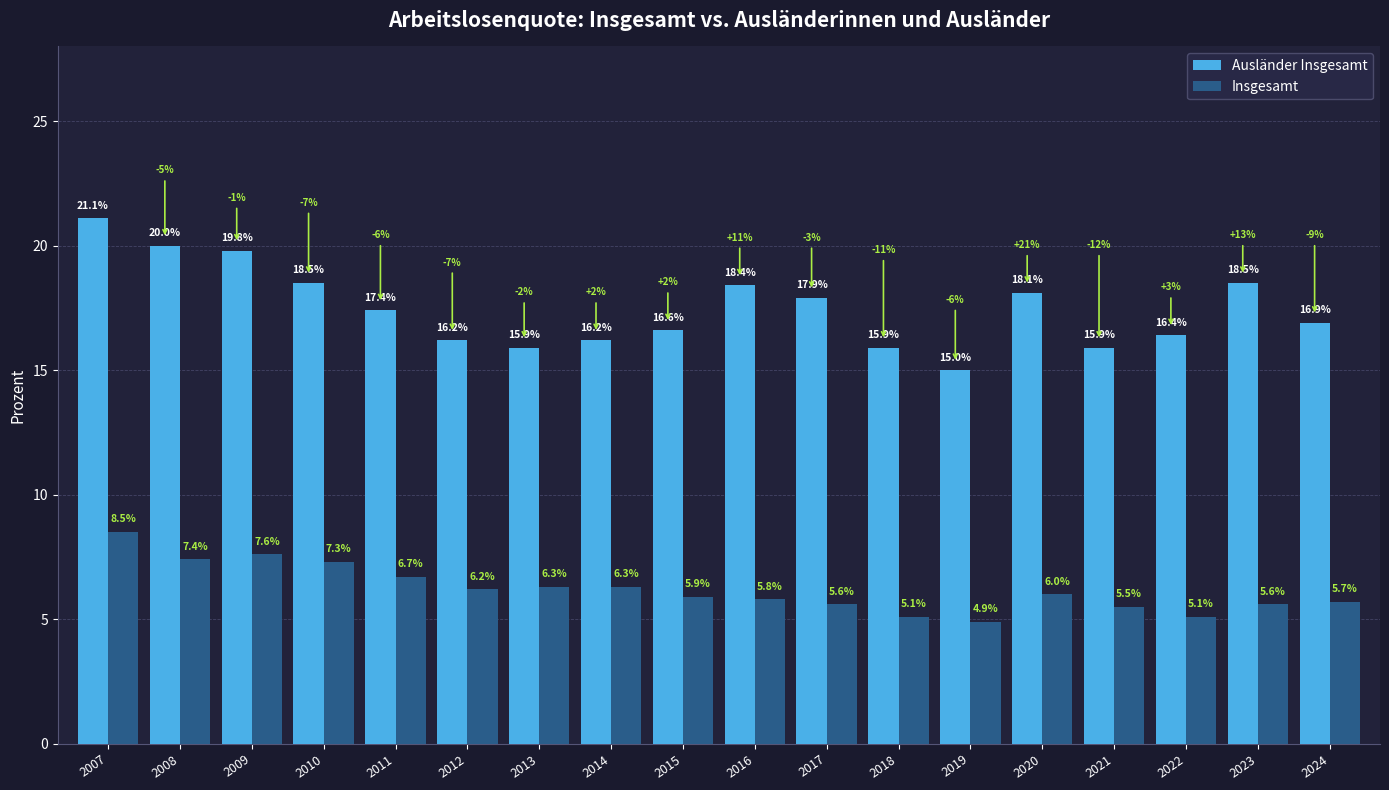

At how many categories does at least one series exceed 11?

18